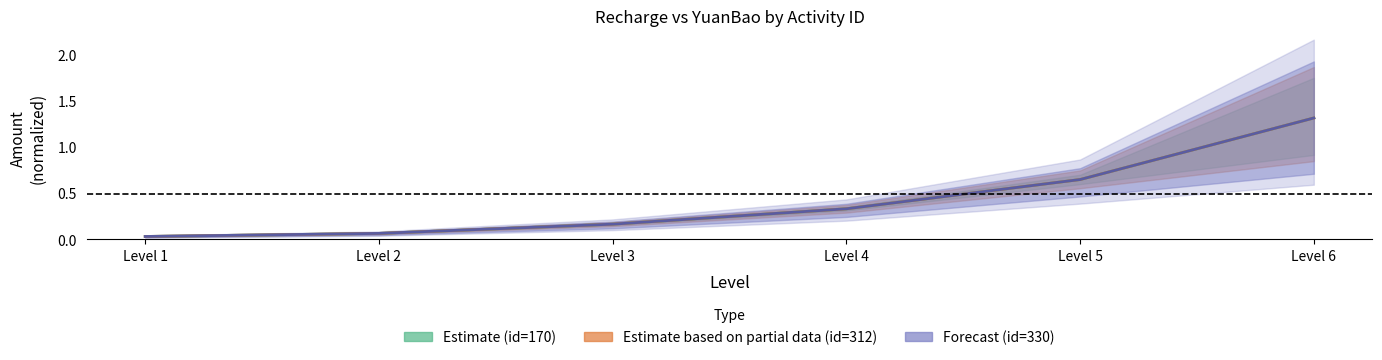

True or false: yuanBao_312 and recharge intersect in this chart.

False